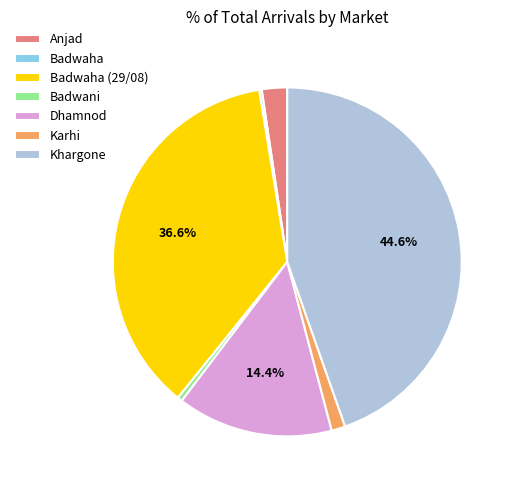

Which slice is the largest?

Khargone